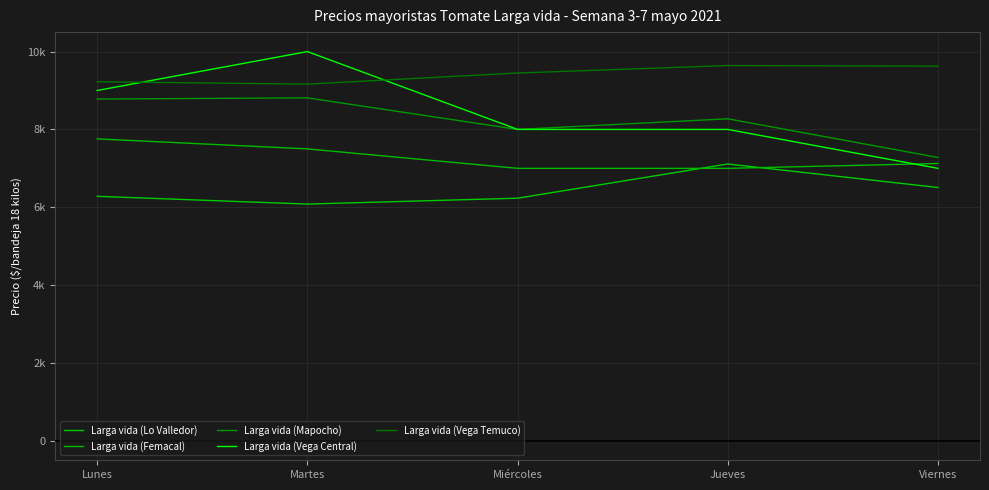

What is the sum of all Larga vida (Femacal) values?

36382